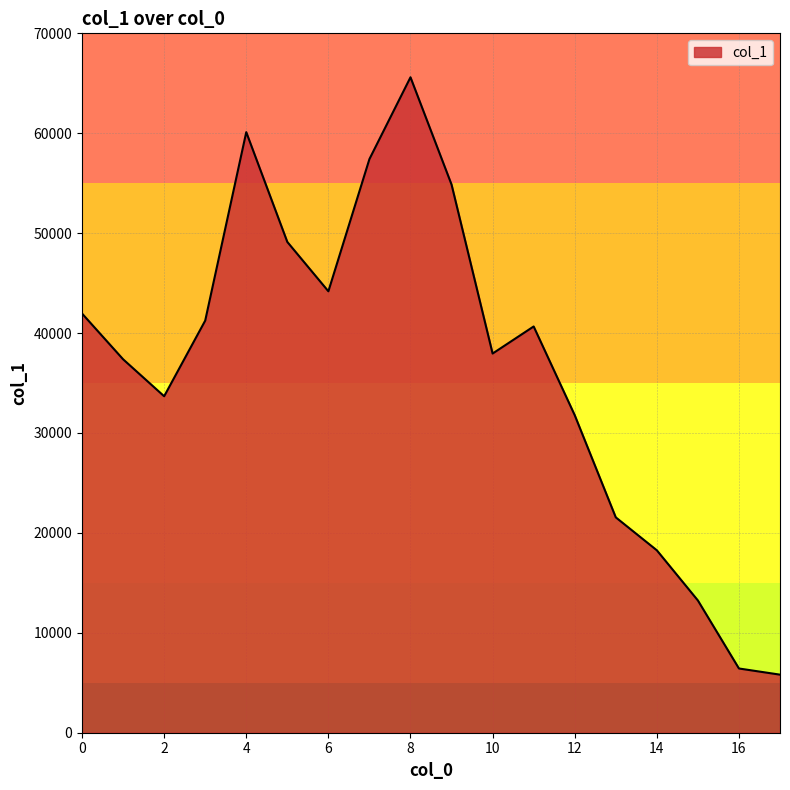

What is the greatest value displayed?

65602